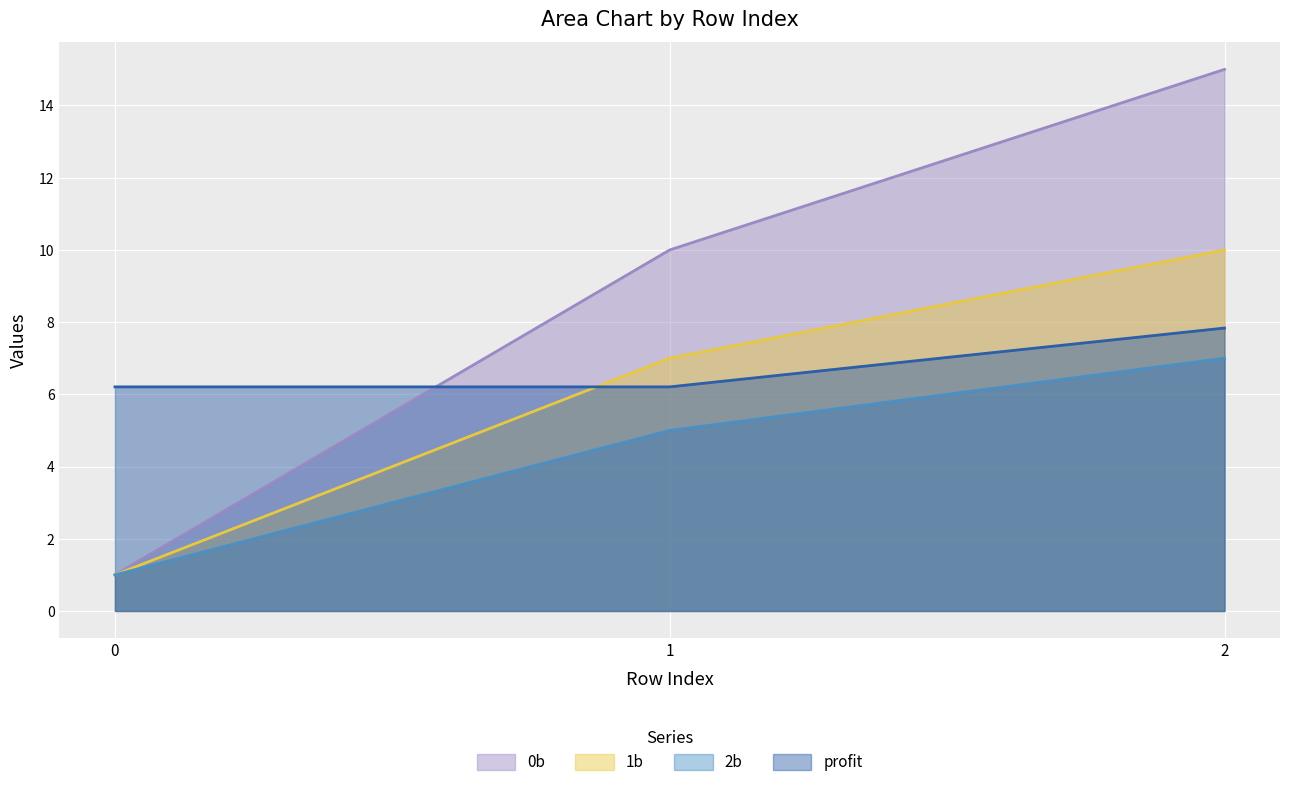

Which series has the largest total across all categories?

0b